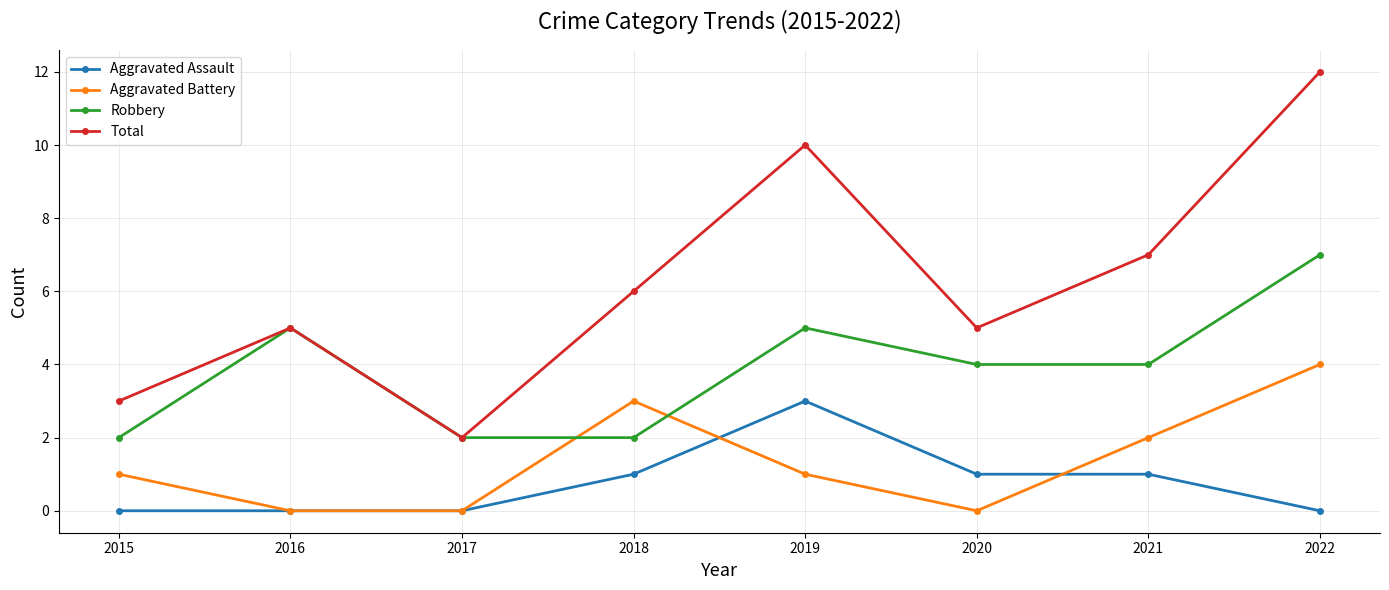

True or false: Aggravated Battery and Robbery intersect in this chart.

True